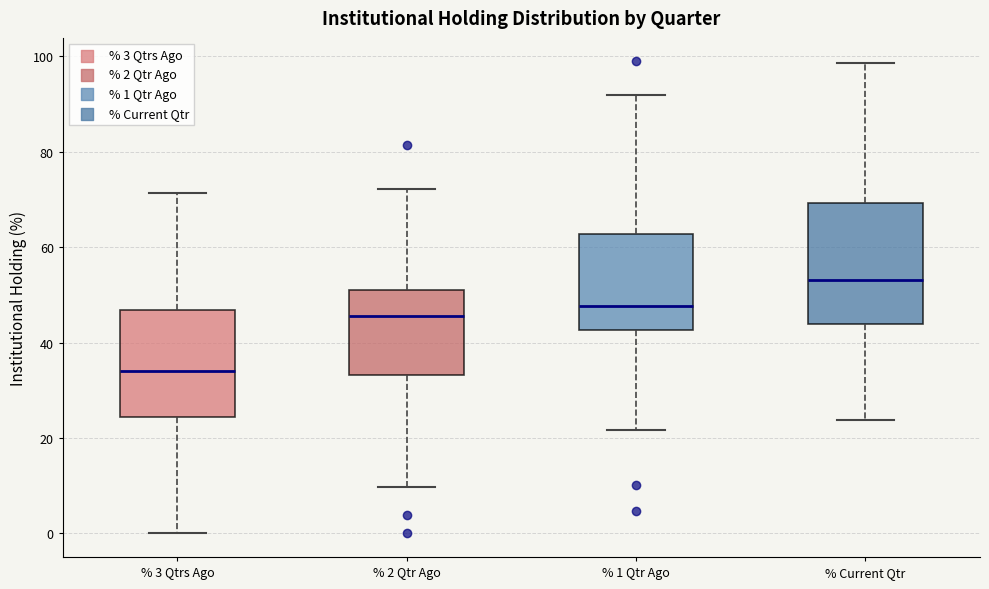

Where does the upper whisker of the box for % 2 Qtr Ago end on the y-axis? The values are not printed on the chart, so give them approximately, as read against the axis.

72